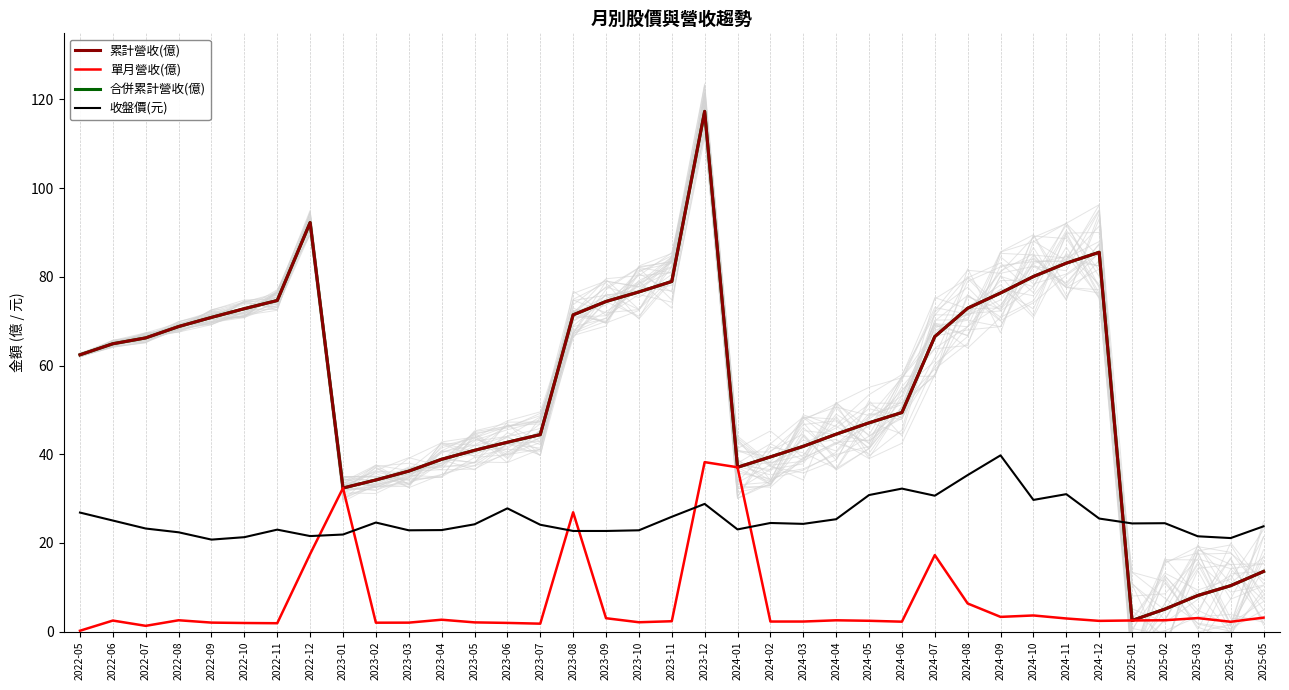

What are all the series names shown in the legend?

累計營收(億), 單月營收(億), 合併累計營收(億), 收盤價(元)